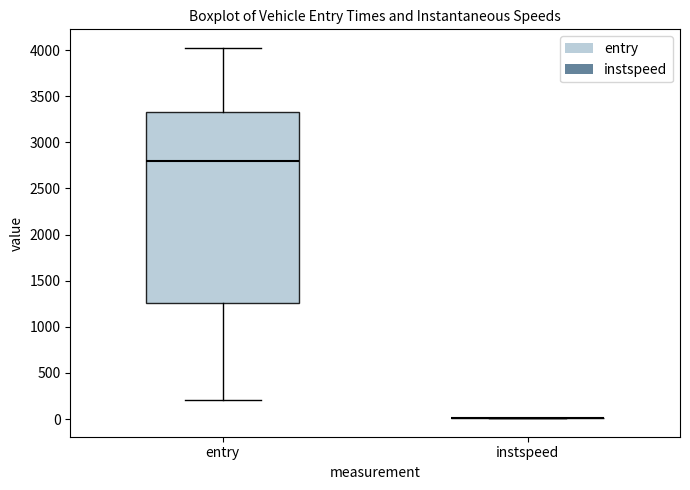

Reading left to right, transcribe this box plot: for each box, give where its median line is, the range the box spans, and where its two whiskers end, as read against the y-axis. The values are not printed on the chart, so give them approximately, as read against the axis.

entry: median 2800, box 1250 to 3350, whiskers 200 to 4000
instspeed: box collapsed to a line at 0, whiskers 0 to 0